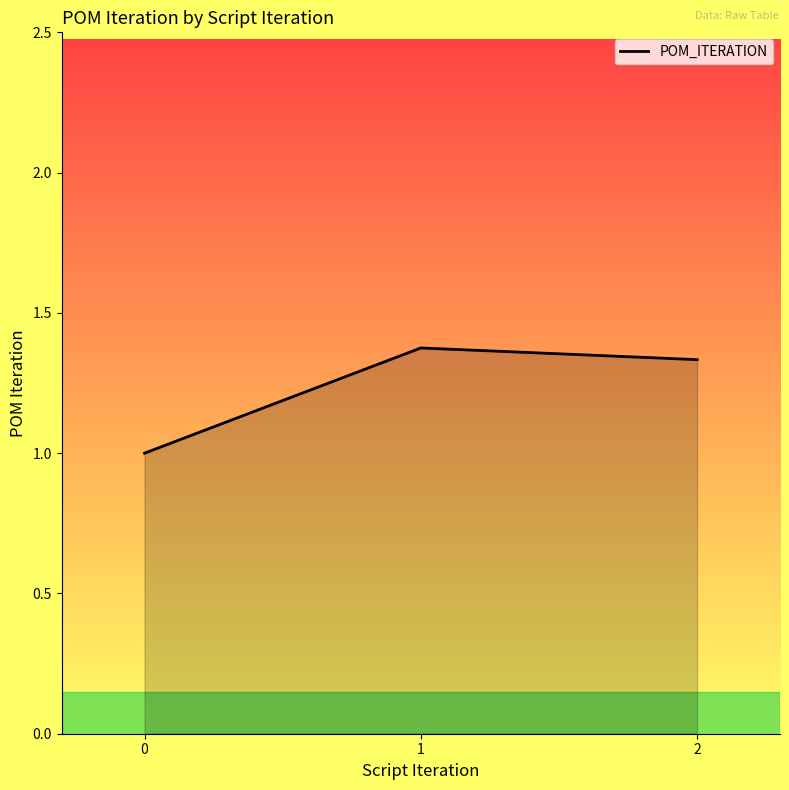

What is the sum of the values at 0 and 1?

2.4